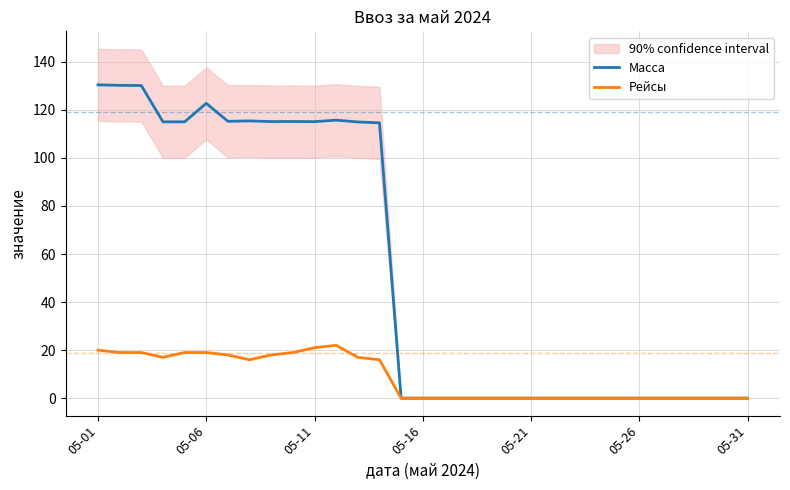

Is it true that Масса equals 0.0 at 05-16?

True